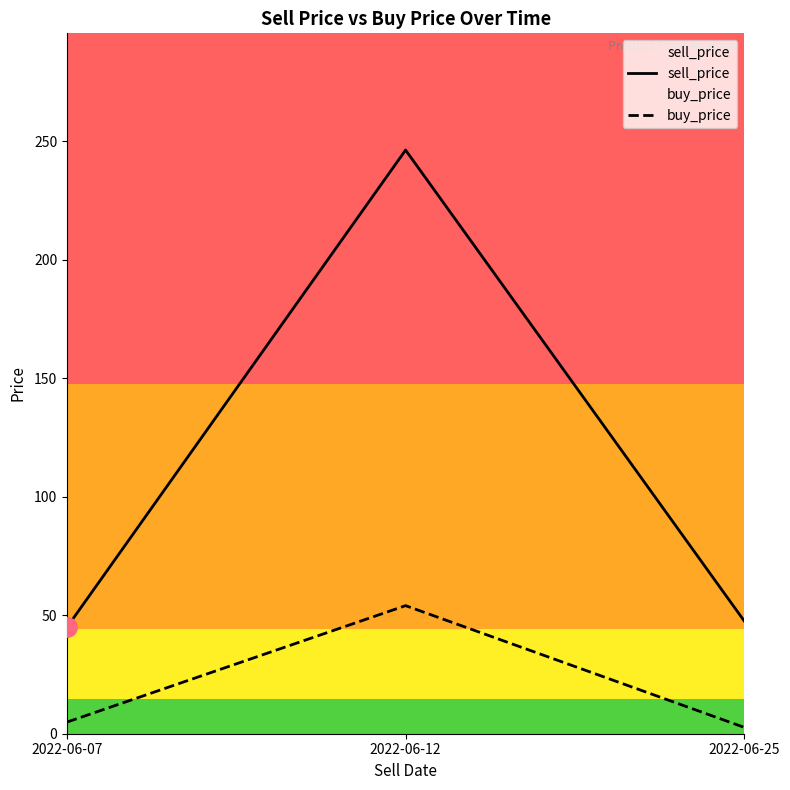

Where does the sell_price series first go above 47?

2022-06-12